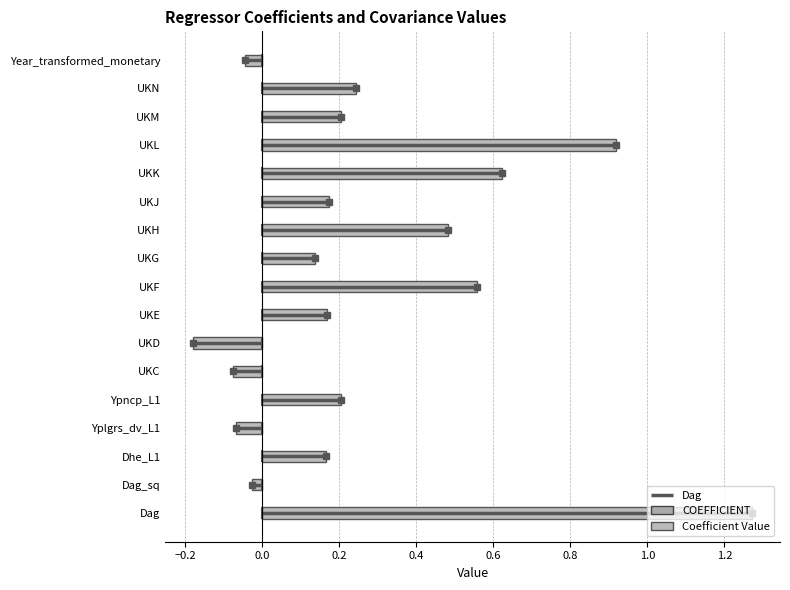

How many data points are less than 0?

5